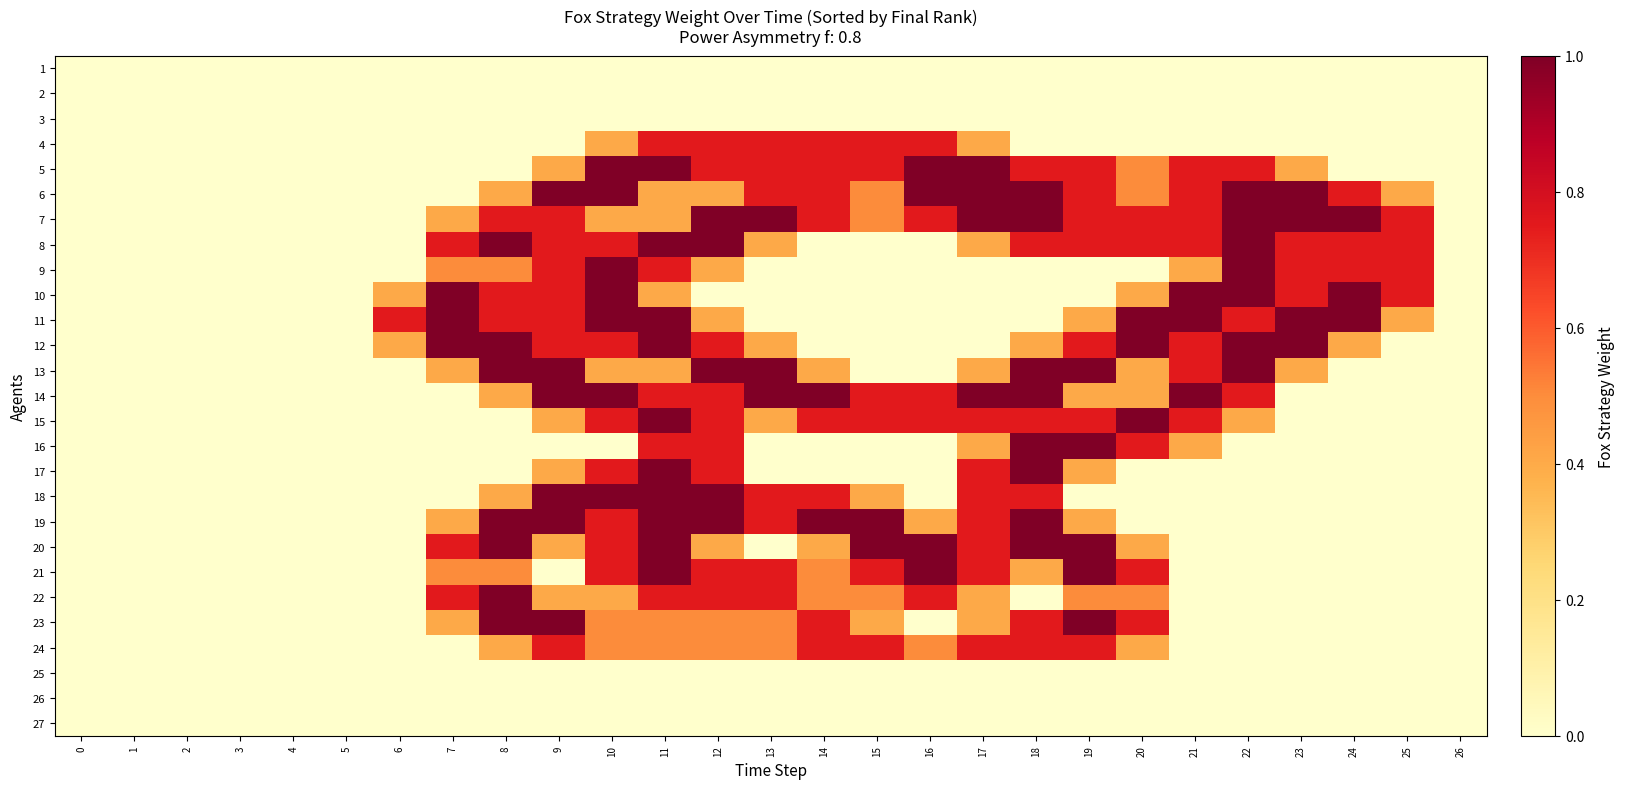

Which has a higher value, 10 or 4?

10